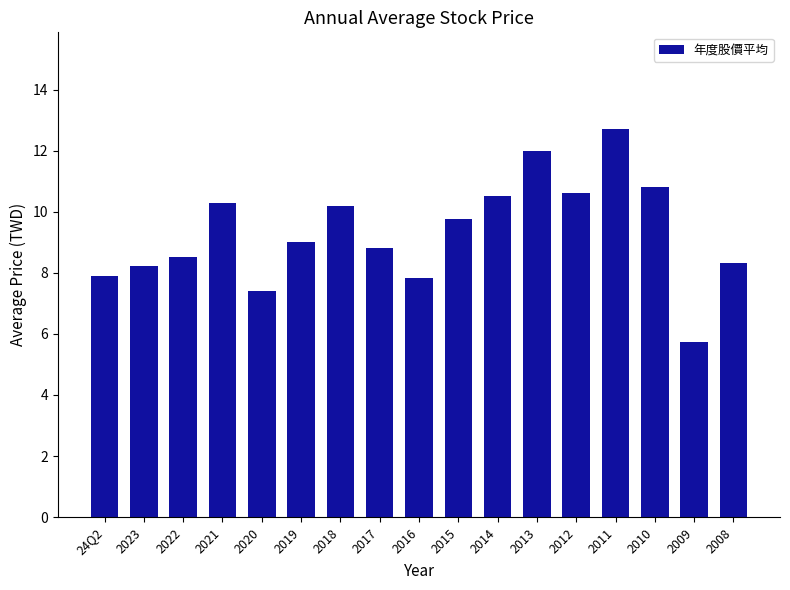

What is the change in value from 2019 to 2016?

-1.2